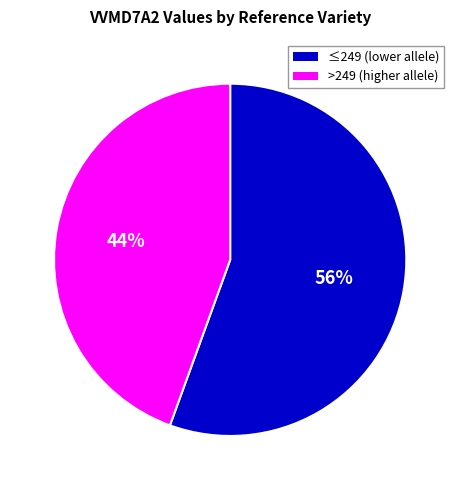

To the nearest percent, what is the average slice percentage?

50%